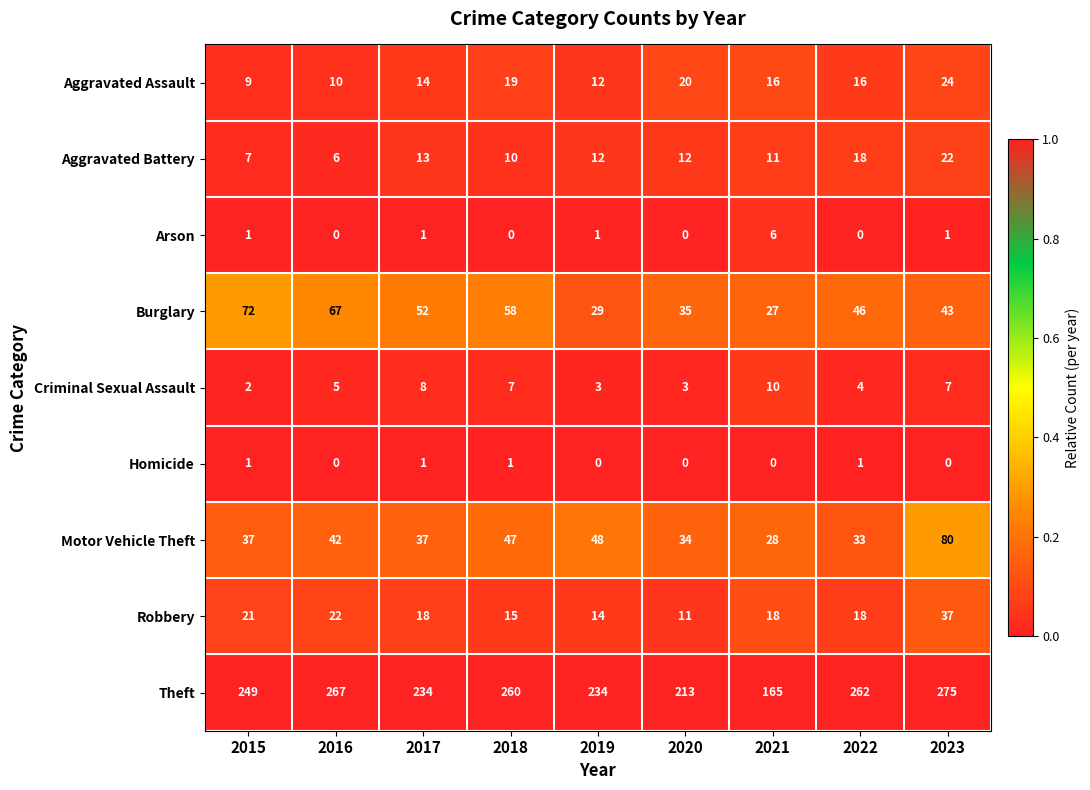

What is the total value across all series at 2019?

353